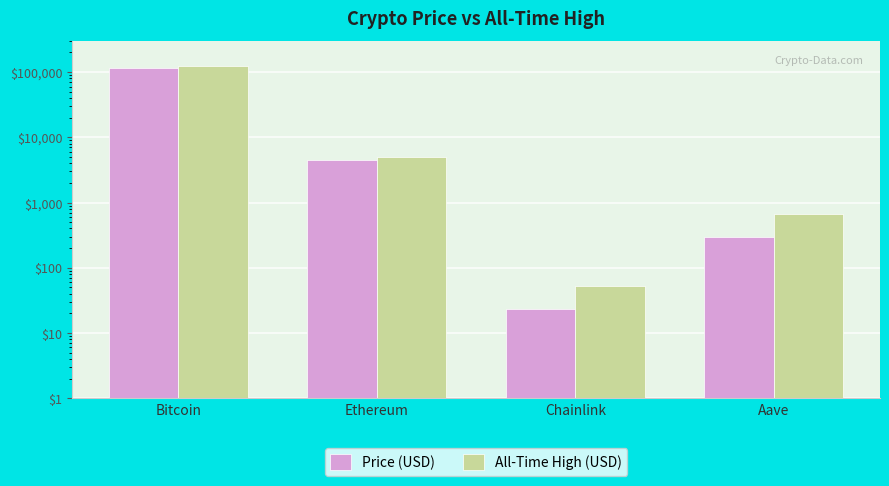

The value of Price (USD) at Bitcoin is 39853.8. True or false?

False